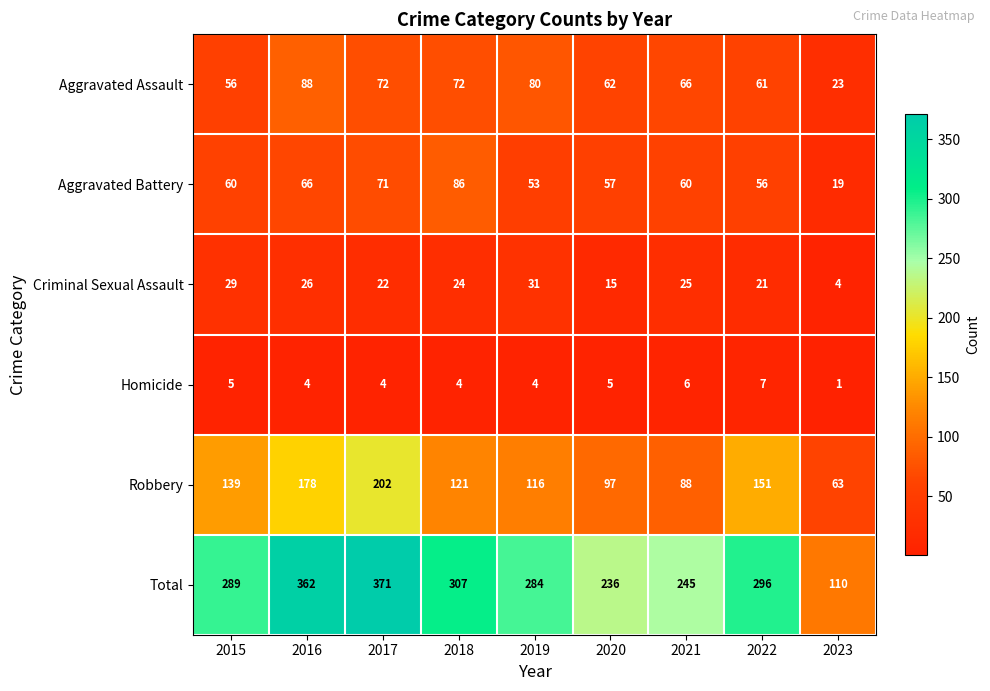

What is the sum of the Homicide values at 2020 and 2017?

9